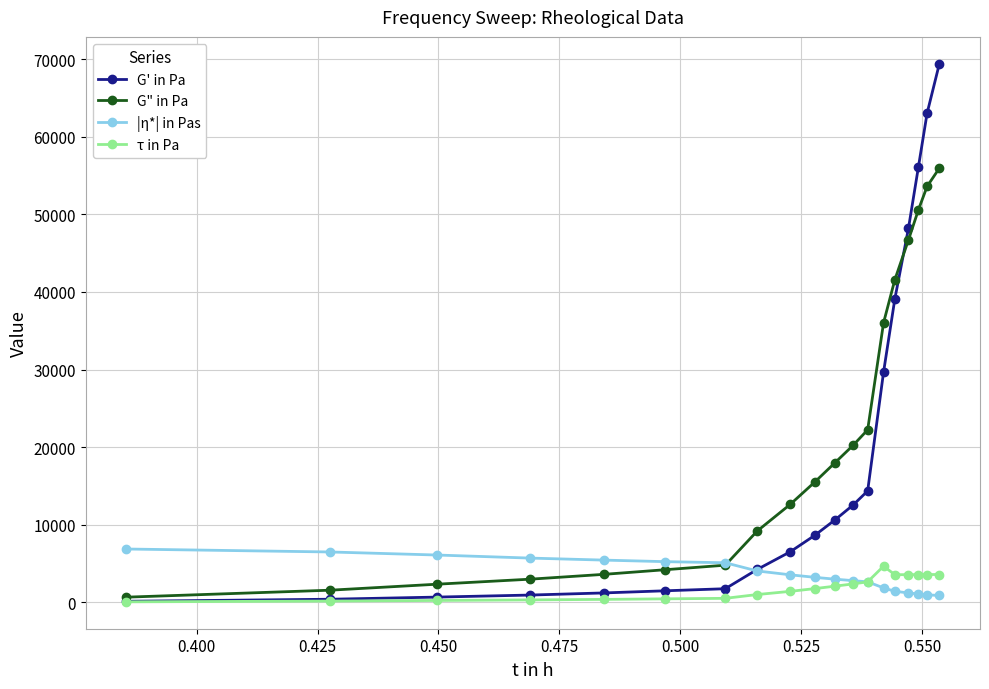

What is the value of the G" in Pa point at the 7th from the left?

4793.1